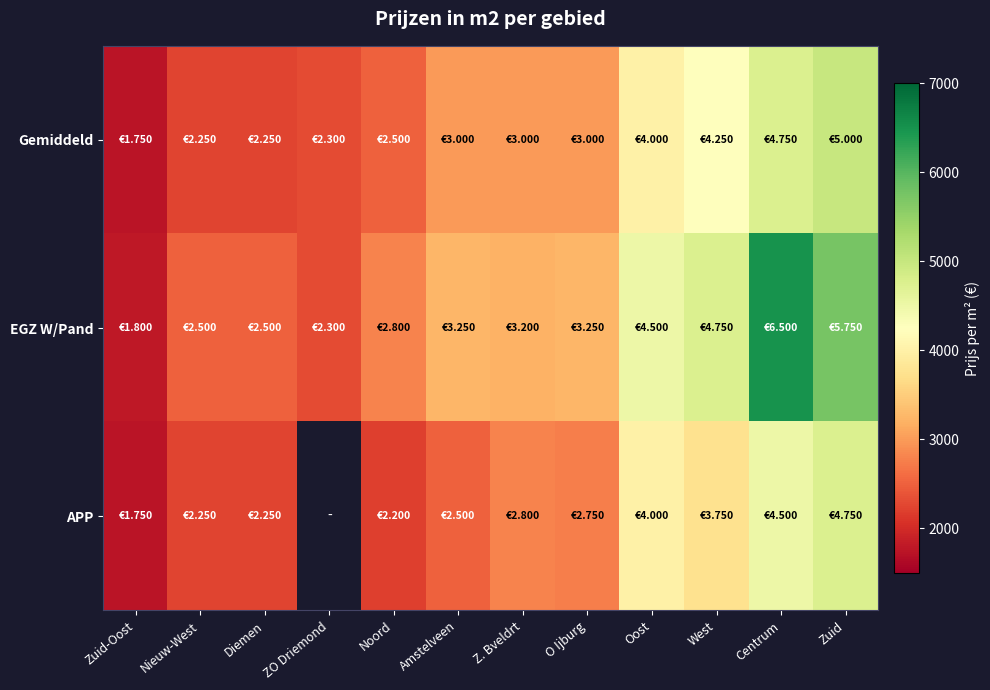

What is the approximate value of Gemiddeld at O Ijburg?

3000.0